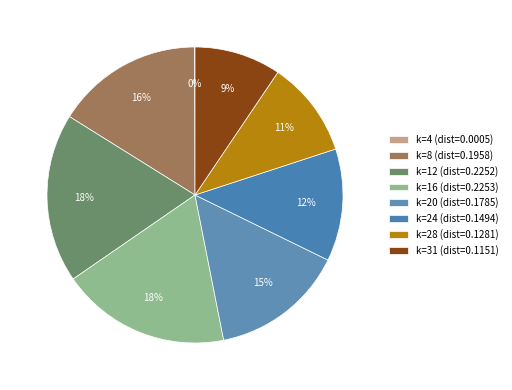

Is the sum of k=8 and k=24 greater than half?

No